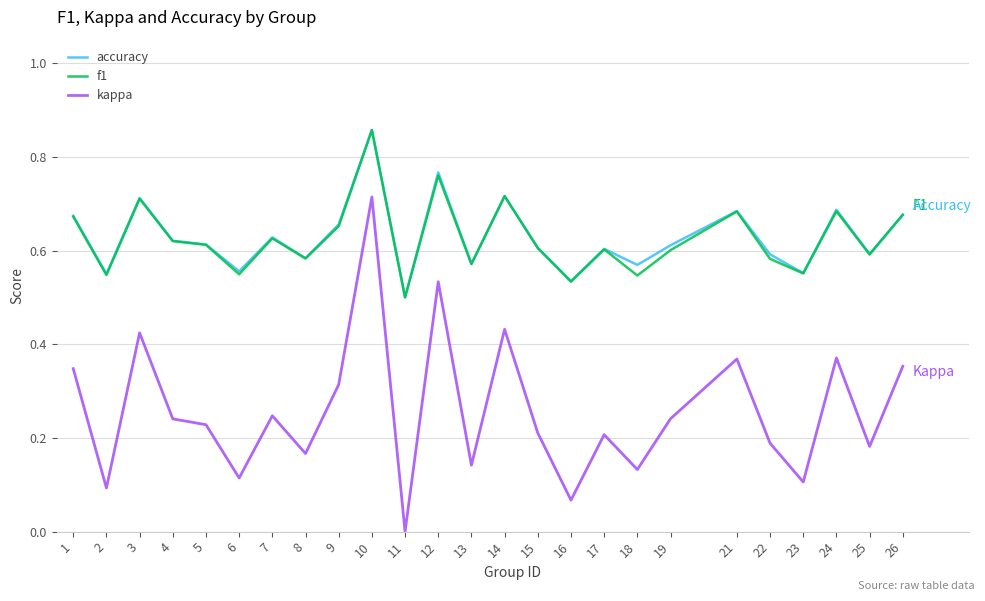

Is the value of kappa at 23 greater than the value of f1 at 26?

No